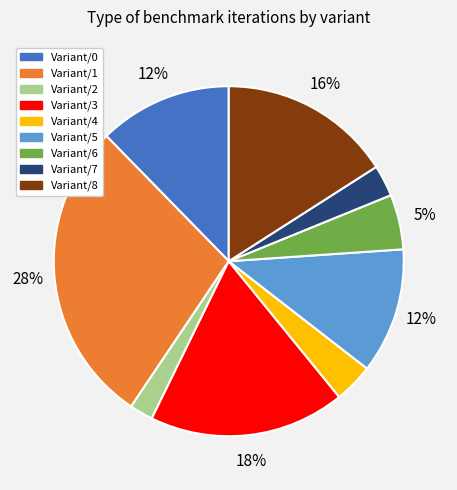

To the nearest percent, what is the average slice percentage?

11%